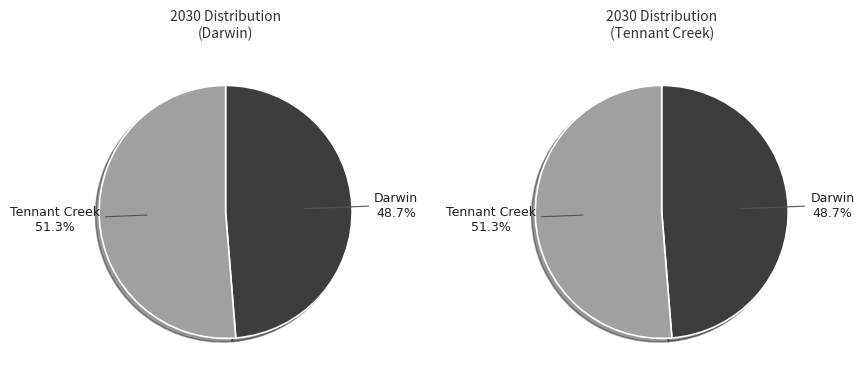

To the nearest percent, what is the combined percentage of Tennant Creek and Darwin?

100%